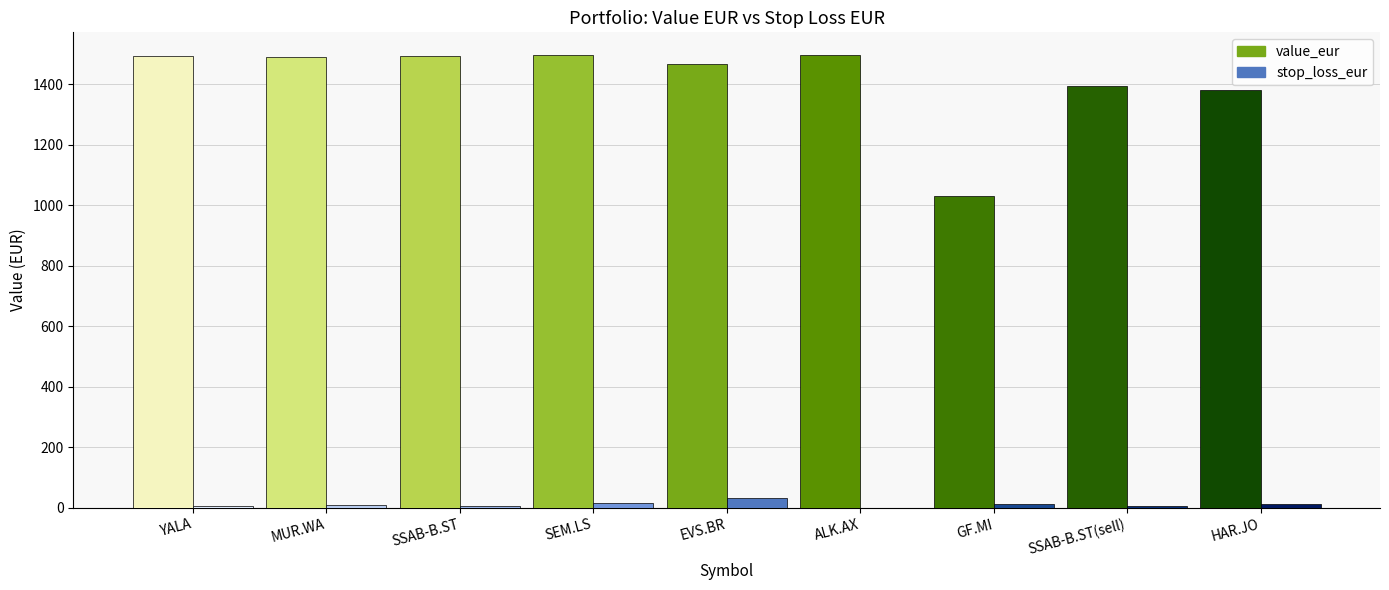

Is it true that stop_loss_eur equals 4.1 at SEM.LS?

False